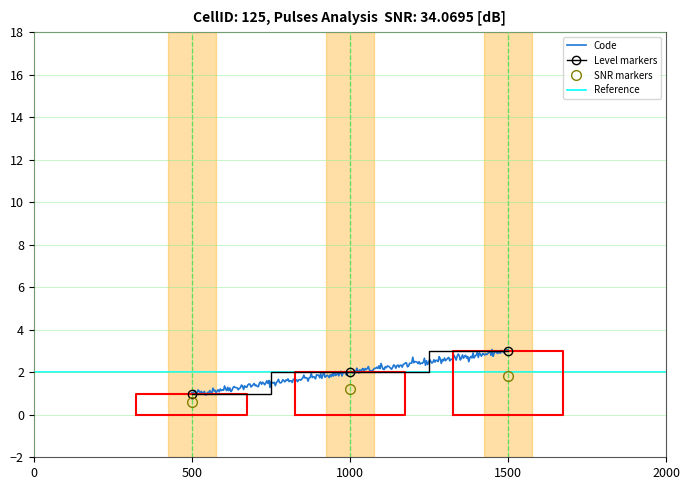

What is the average value?

2